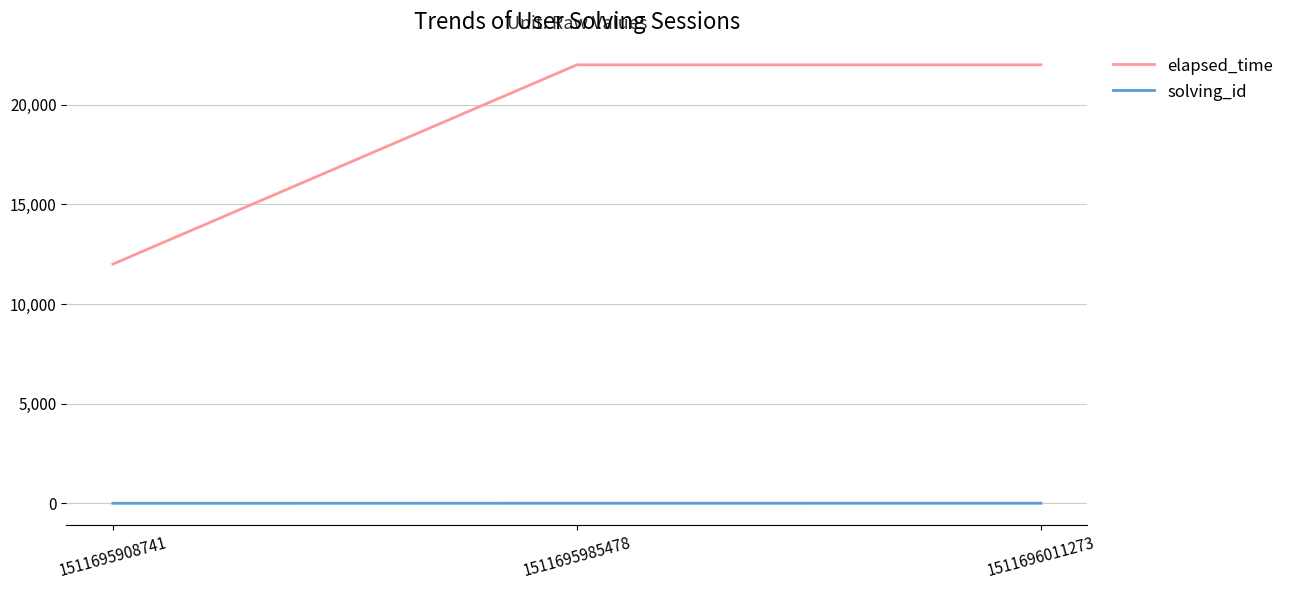

Which series changed the most between 1511695908741 and 1511696011273?

elapsed_time